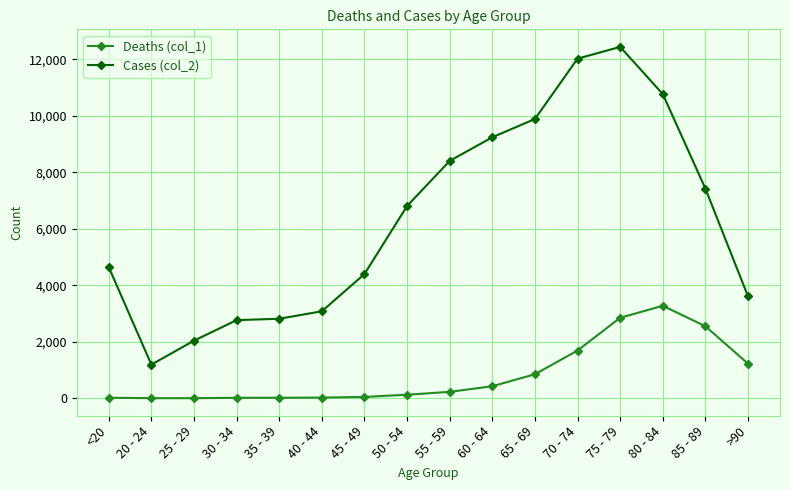

What is the difference between the highest and lowest values at >90?

2380